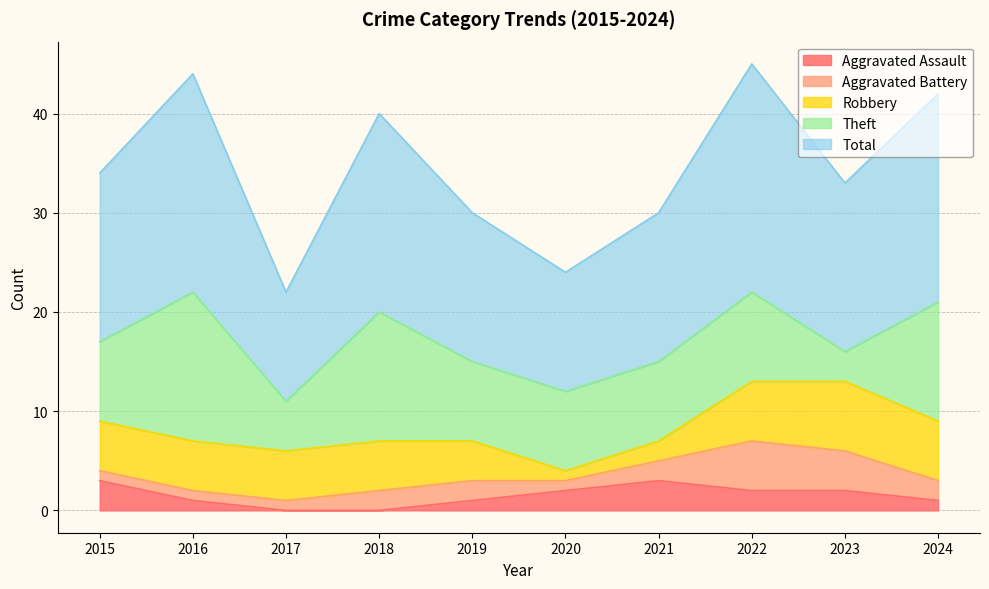

At which category does Theft reach its first local valley?

2017